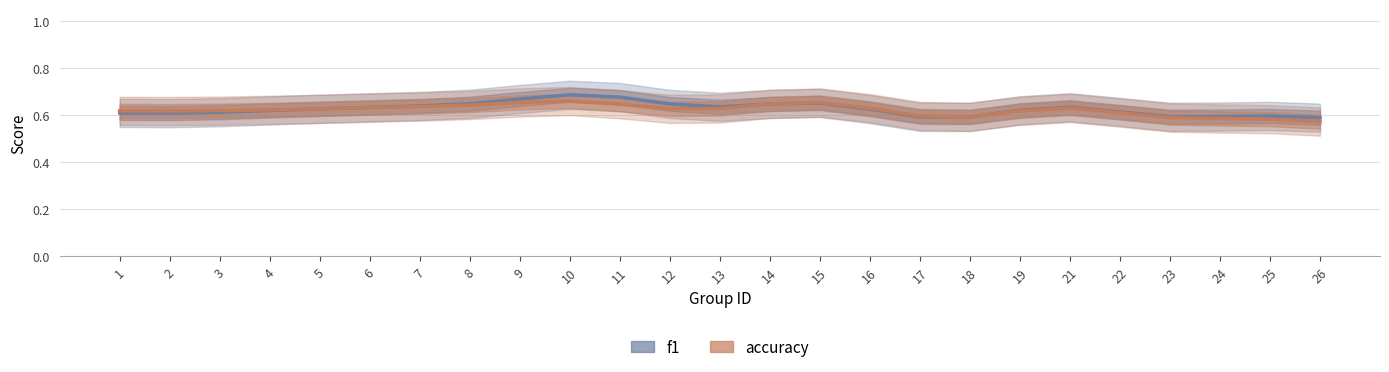

True or false: f1 has a value of 0.7 at 11.

True